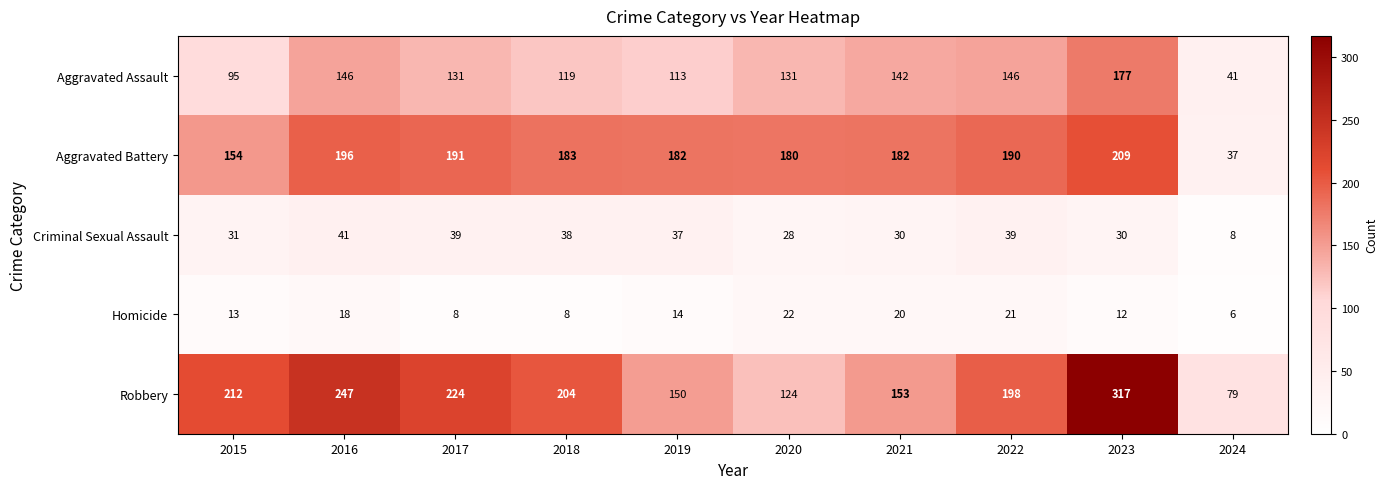

The value of Robbery at 2017 is 81. True or false?

False